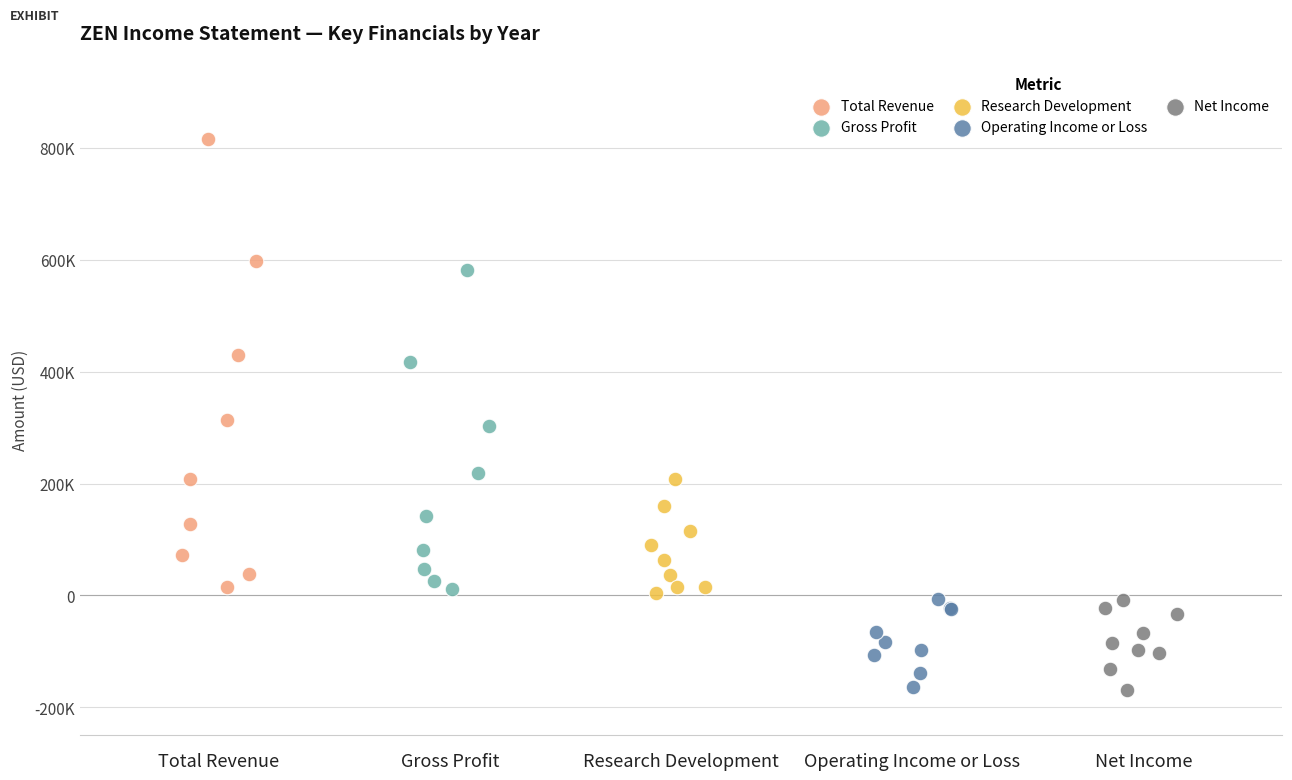

Which series has the largest Y range (max minus min)?

Total Revenue